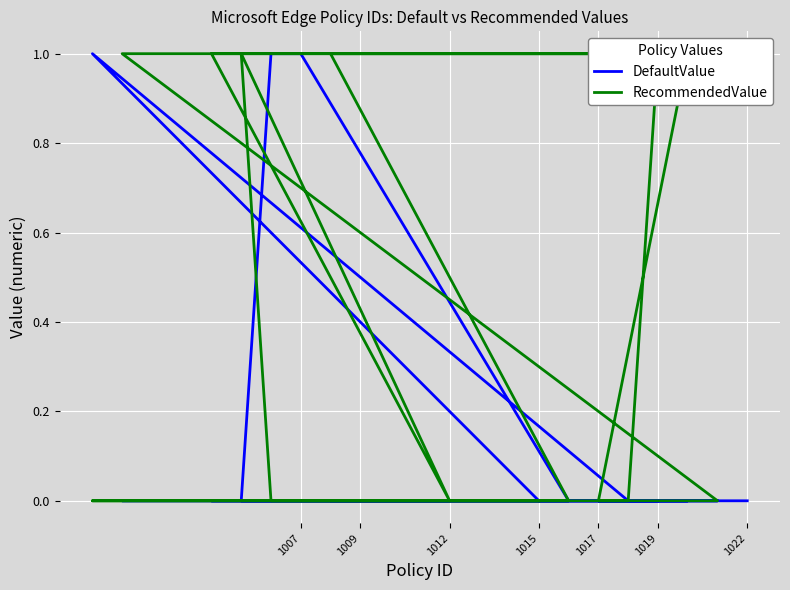

How many data points does each series have?

19